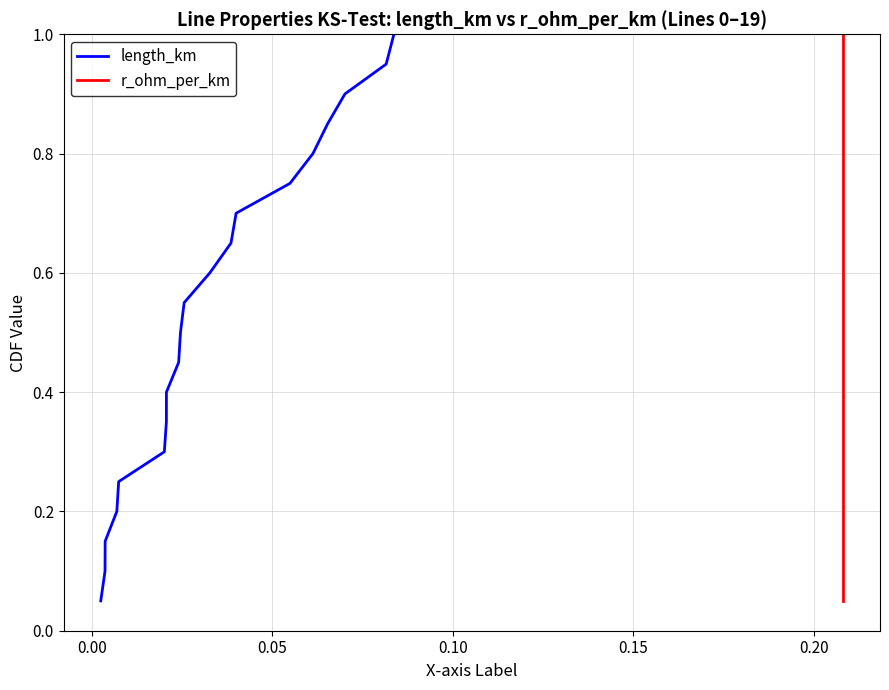

True or false: r_ohm_per_km and length_km intersect in this chart.

False